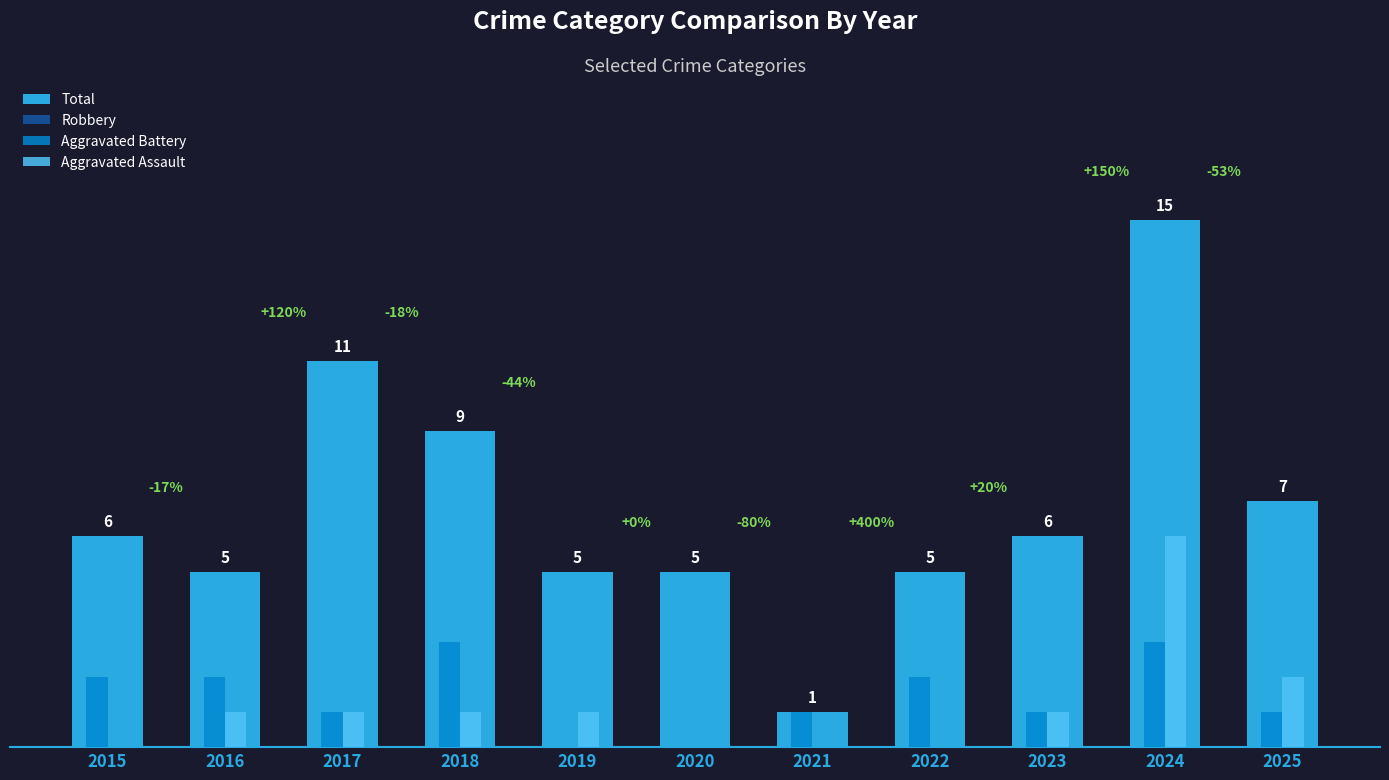

Is it true that Aggravated Battery equals 1 at 2021?

True